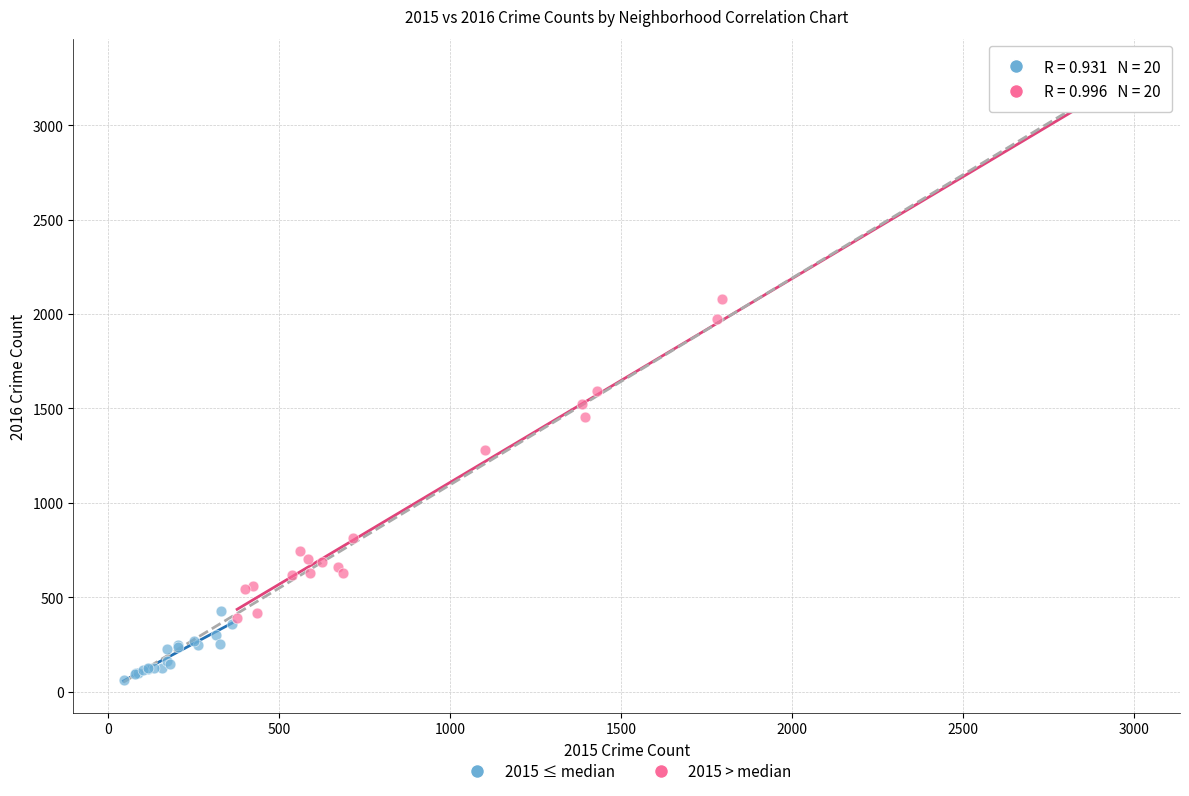

What are all the series names shown in the legend?

2015 ≤ median, 2015 > median